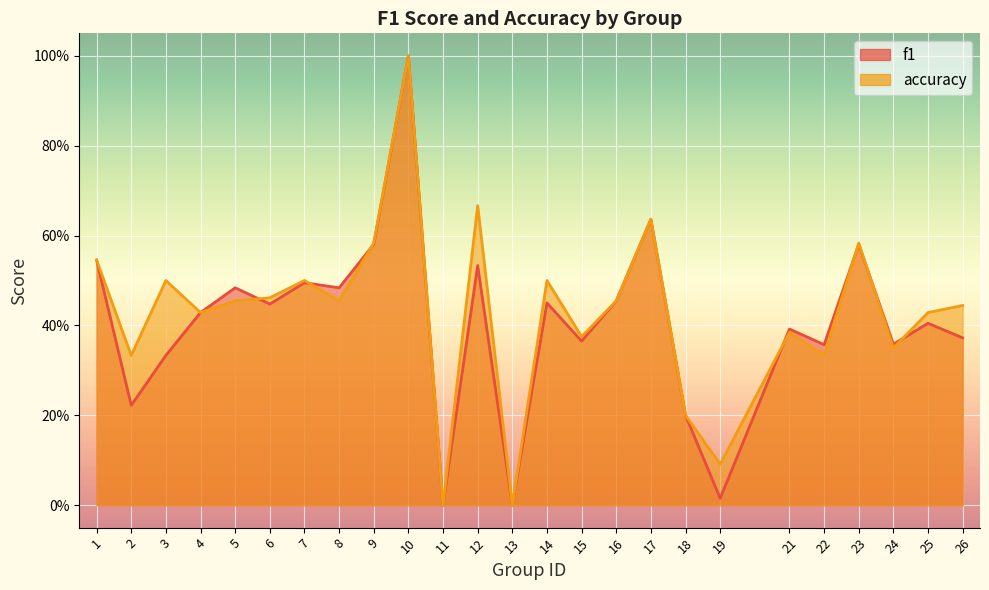

True or false: accuracy has a value of 0.7 at 25.

False